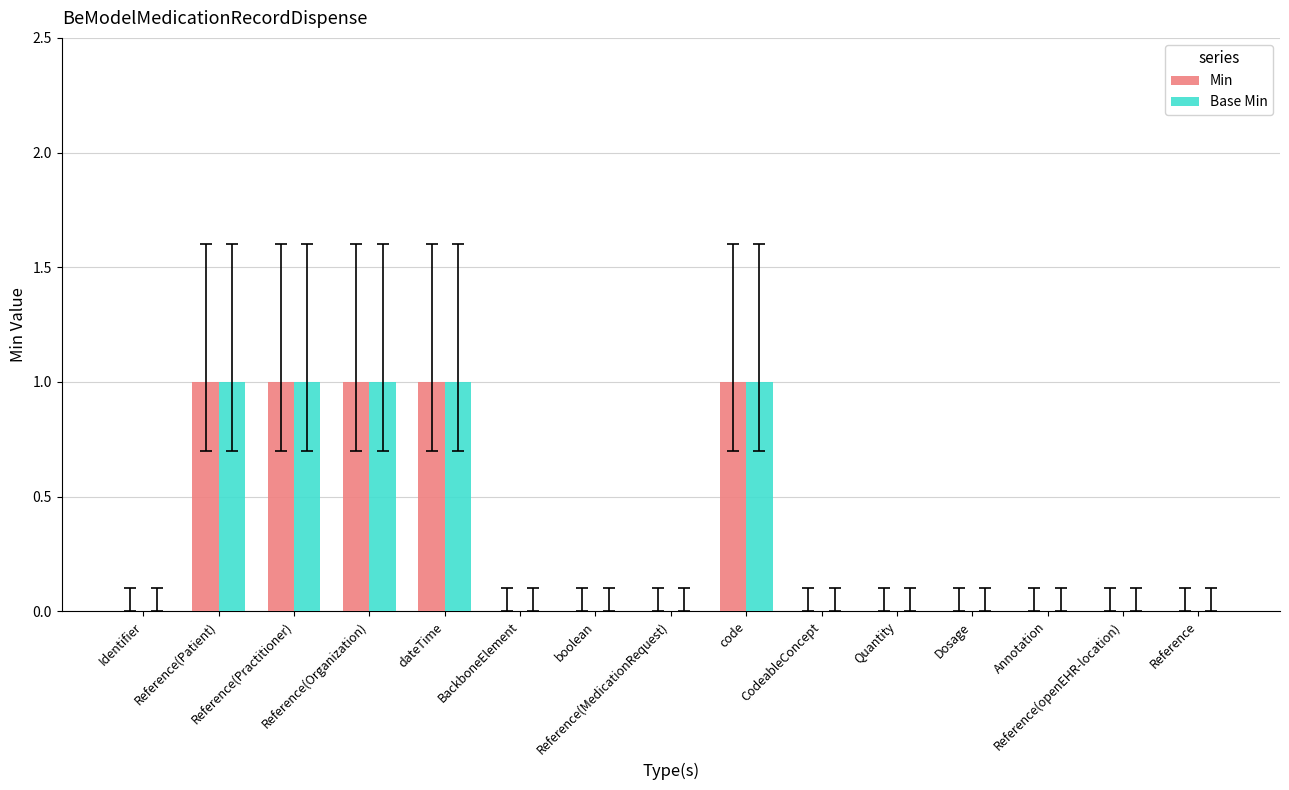

True or false: Base Min has a value of 0 at Dosage.

True